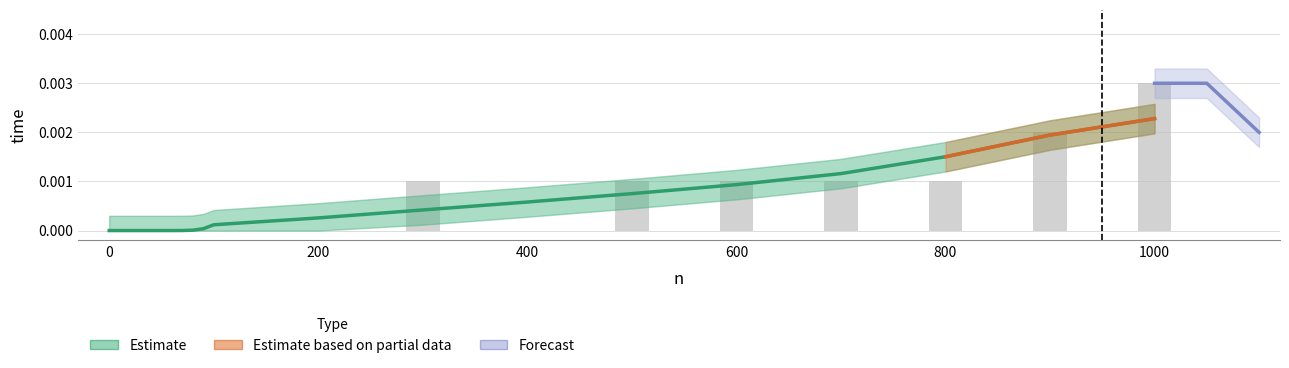

Are the bars grouped side by side (vs. stacked)?

No